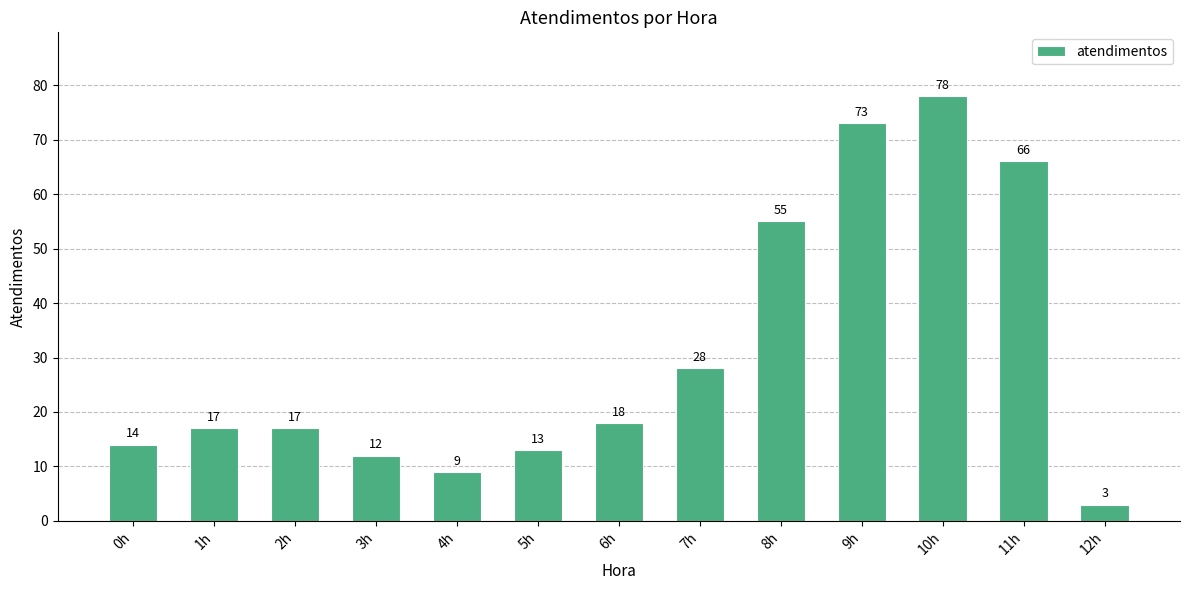

What is the value of the 5th bar from the left?

9